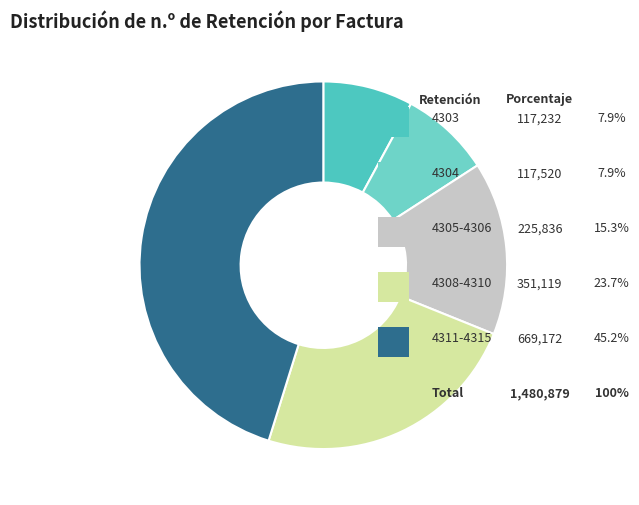

Which slice is the largest?

4315